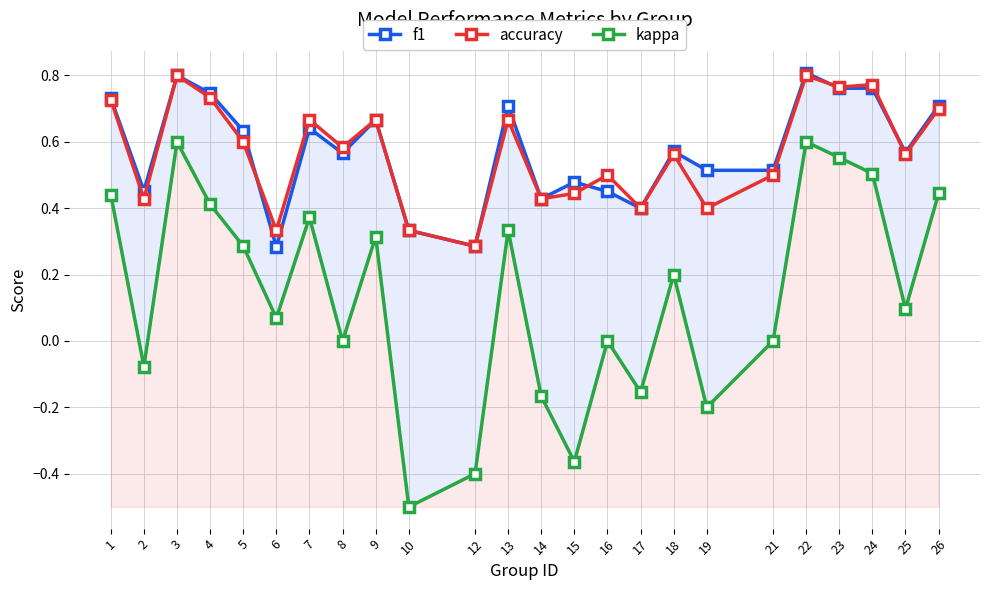

True or false: accuracy and kappa cross at least once.

False